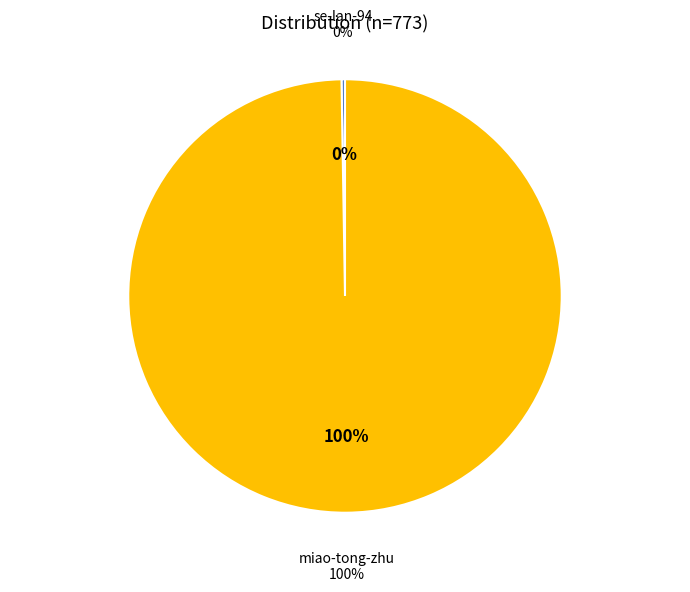

The se-lan-94 slice represents 1% of the pie. True or false?

False